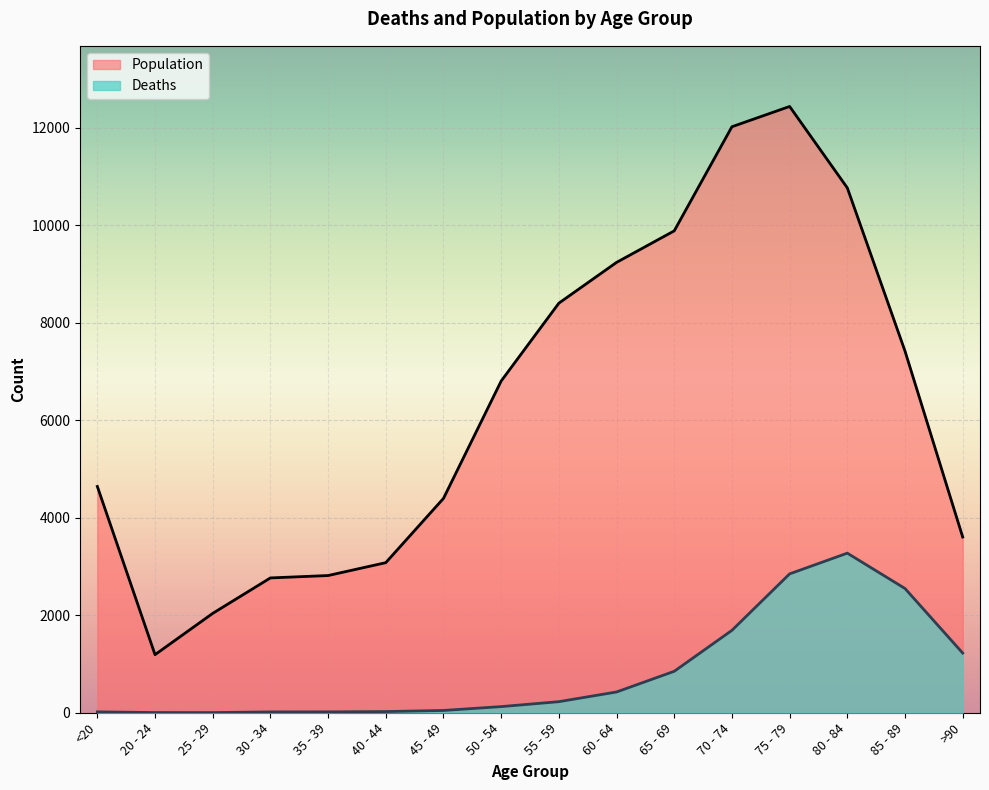

What is the label of the 8th point from the right?

55 - 59